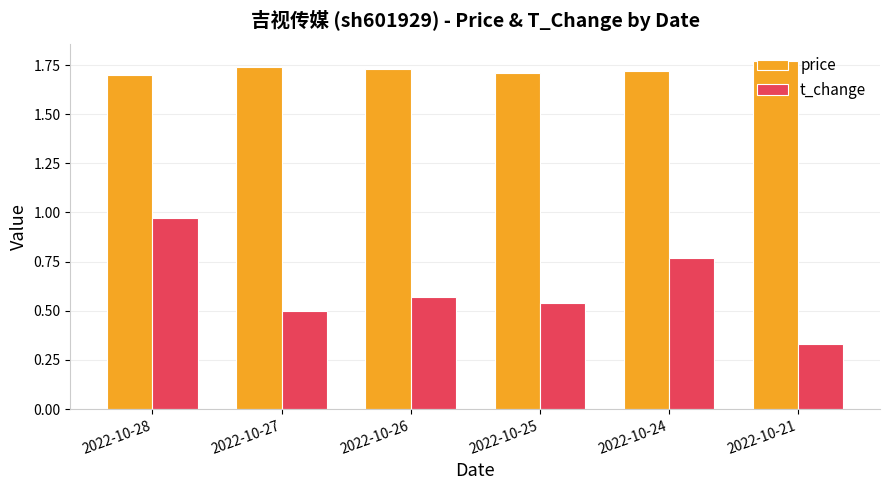

What is the total value across all series at 2022-10-27?

2.2